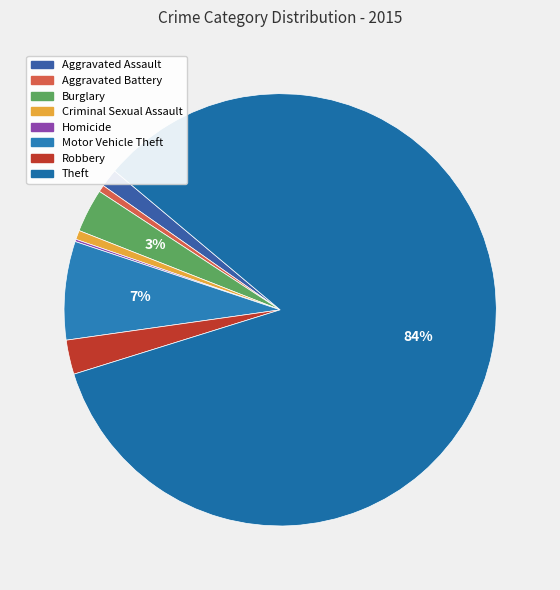

Is it true that Aggravated Assault is 10% of the pie?

False